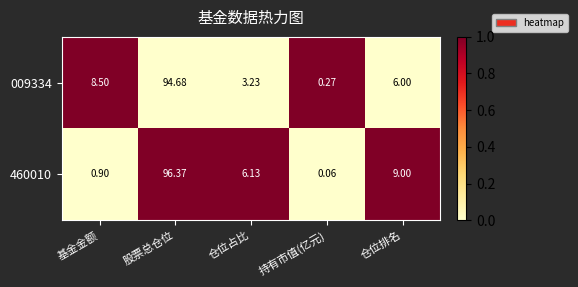

At which label is 460010 closest to 48?

仓位排名